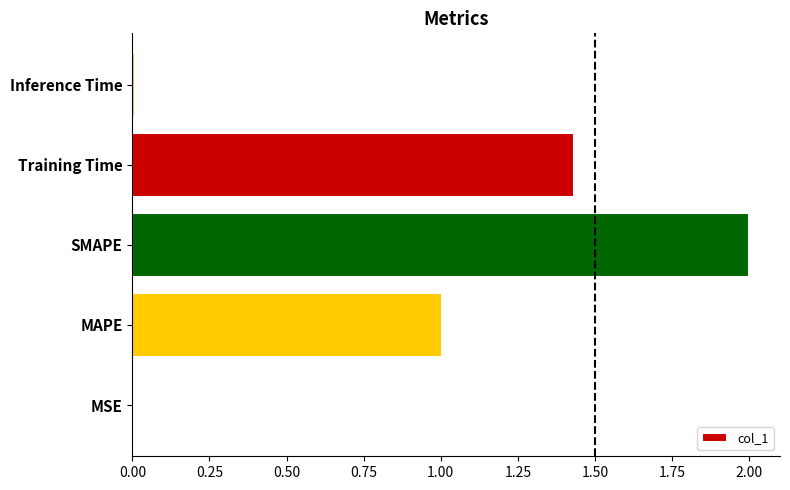

Is it true that the value at MAPE is 1.0?

True